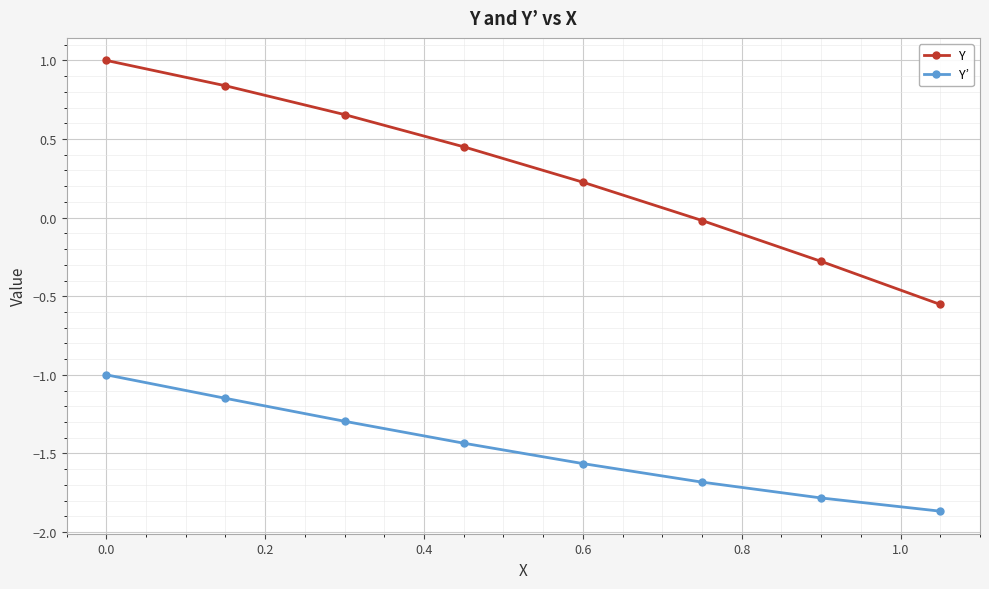

What is the average value of the Y’ series?

-1.5